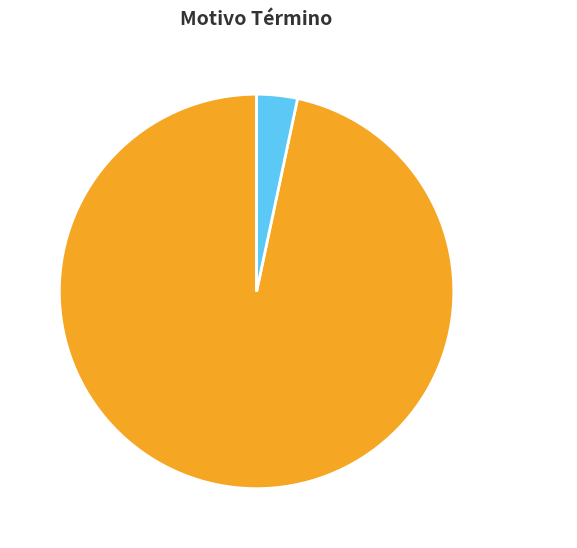

Combined, what portion of the pie is Absolución O Condena. and Declara Sobreseimiento Definitivo.?

100.0%